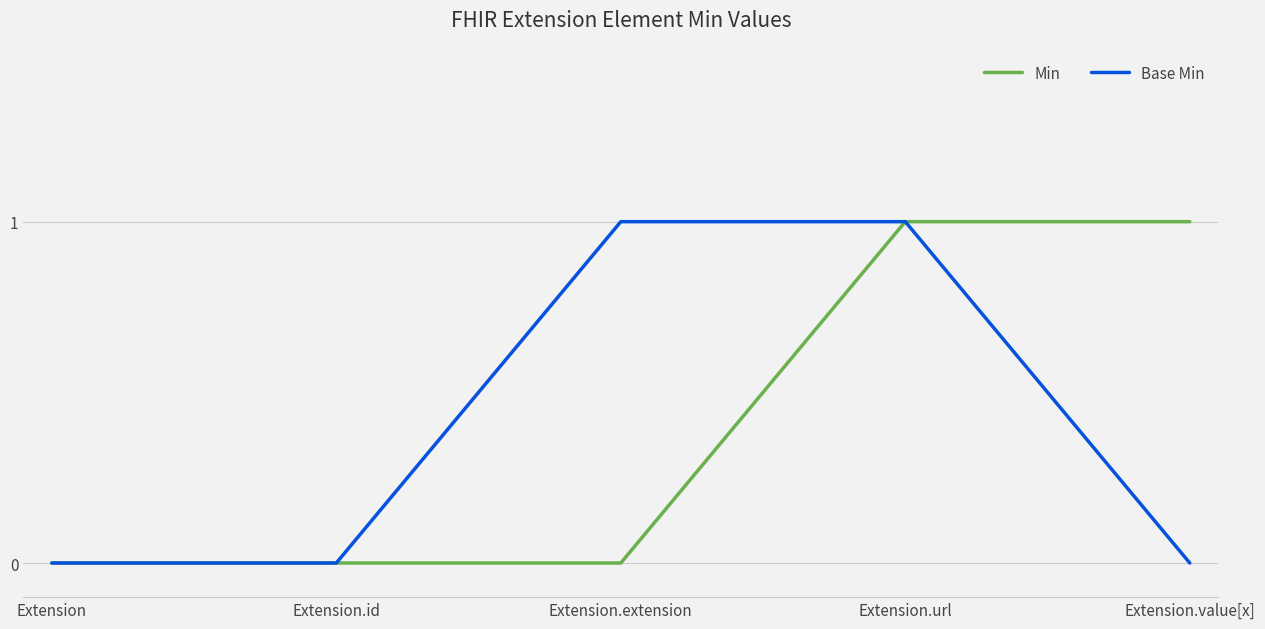

Does the chart display data point markers on the line(s)?

No